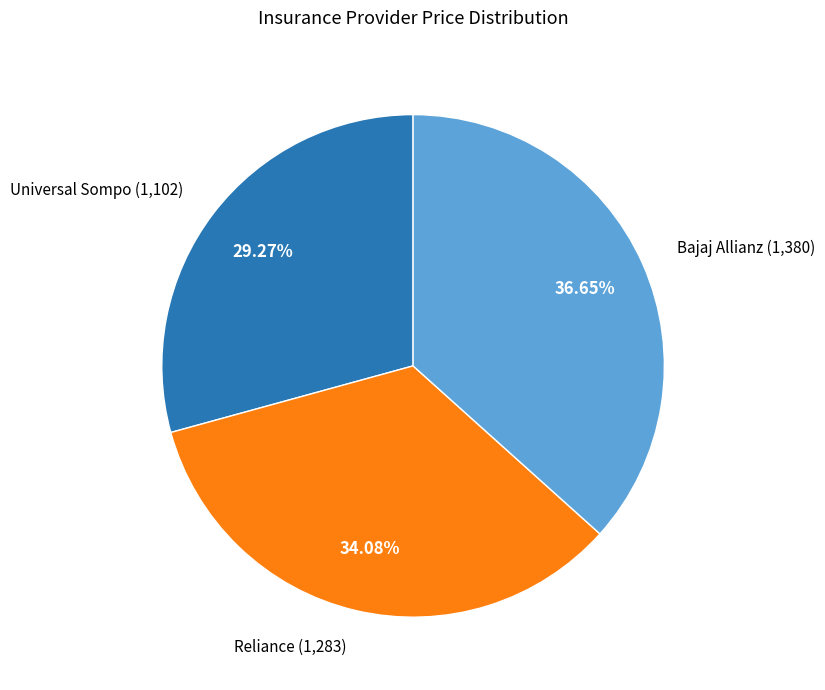

Is there a majority slice in this chart?

No